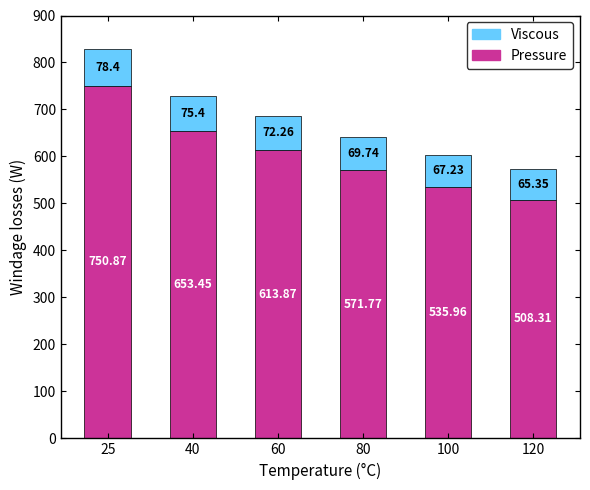

Are the bars grouped side by side (vs. stacked)?

No